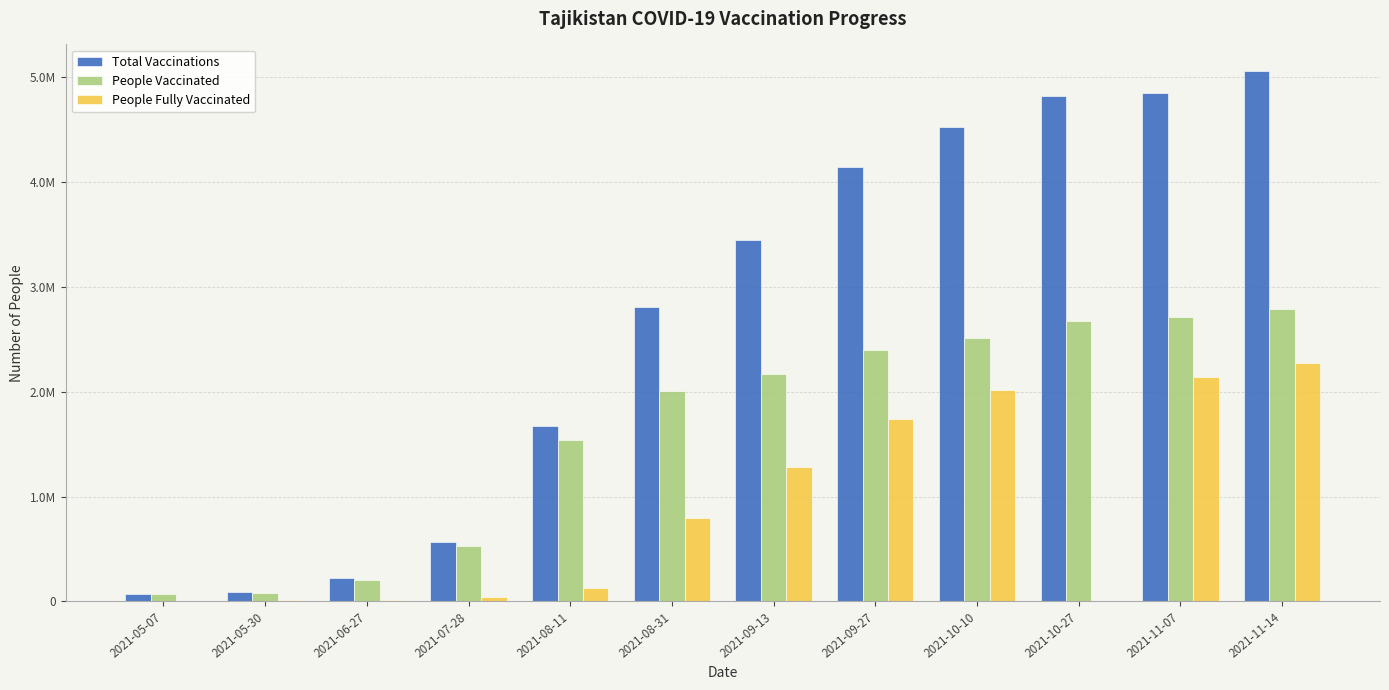

At which label does Total Vaccinations reach its minimum?

2021-05-07